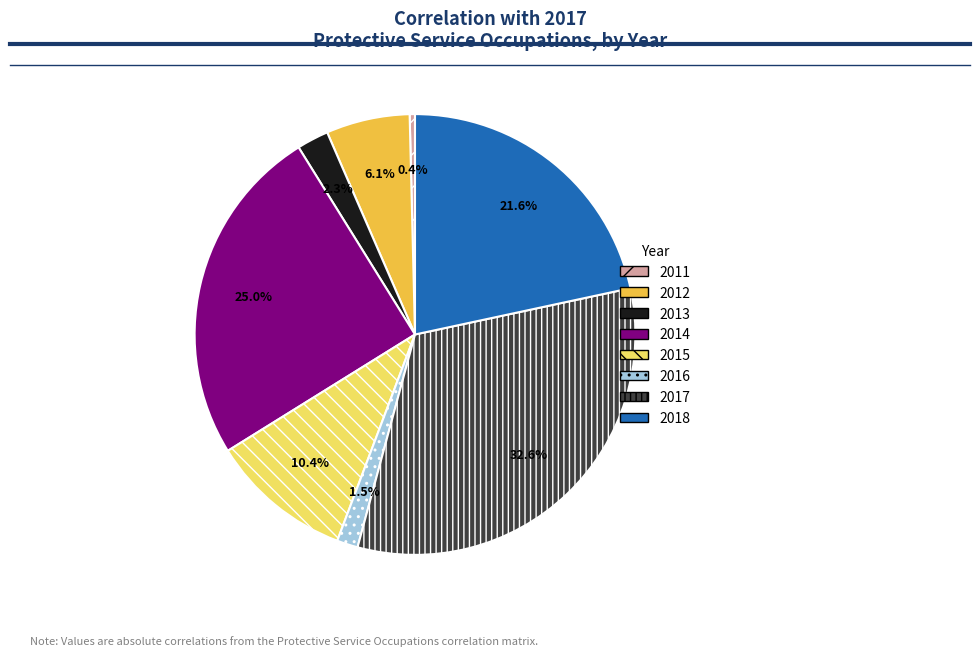

Is the sum of 2017 and 2013 greater than half?

No